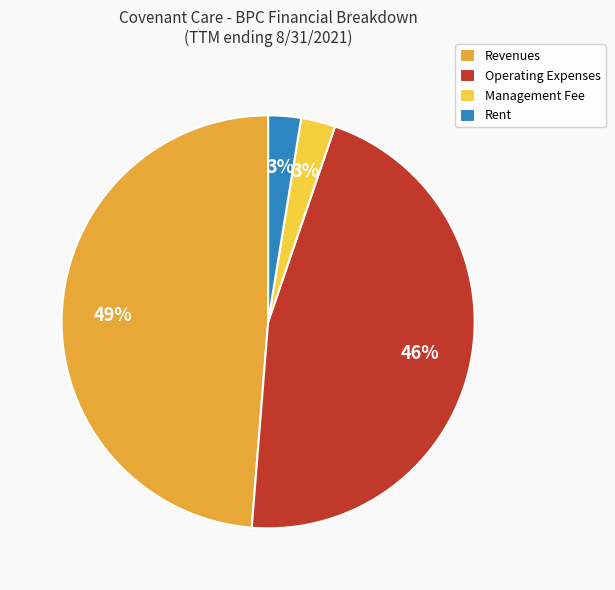

Is Operating Expenses the majority of the pie?

No